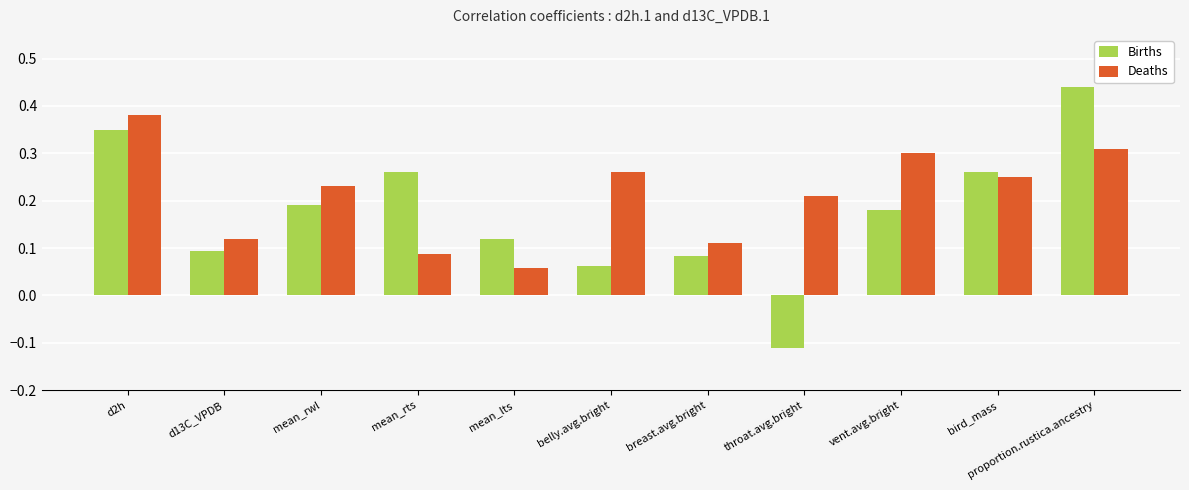

At which category is the sum across all series the highest?

proportion.rustica.ancestry